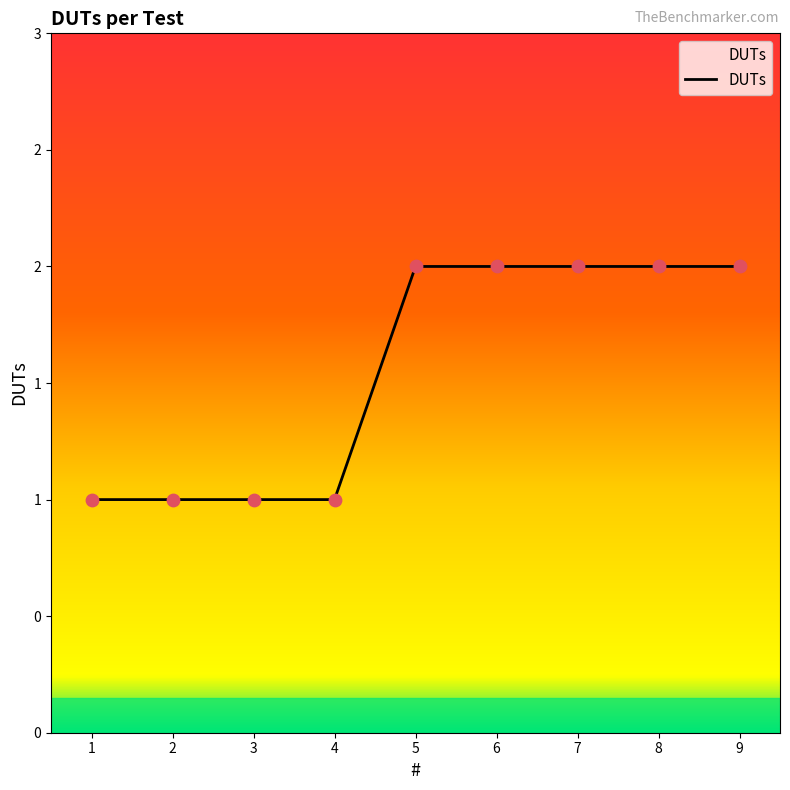

Between 9 and 2, which is larger?

9